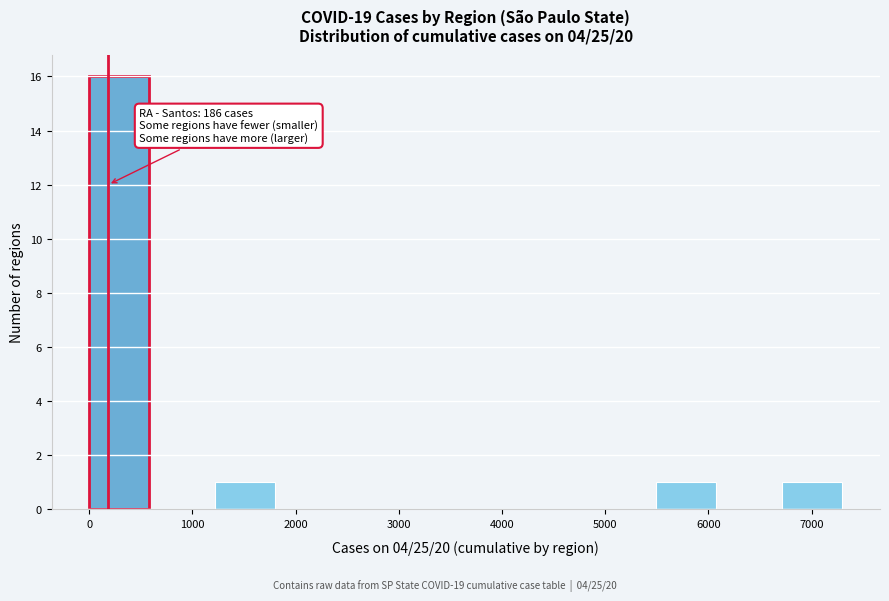

Which range on the x-axis has the tallest bar?

0 to 600